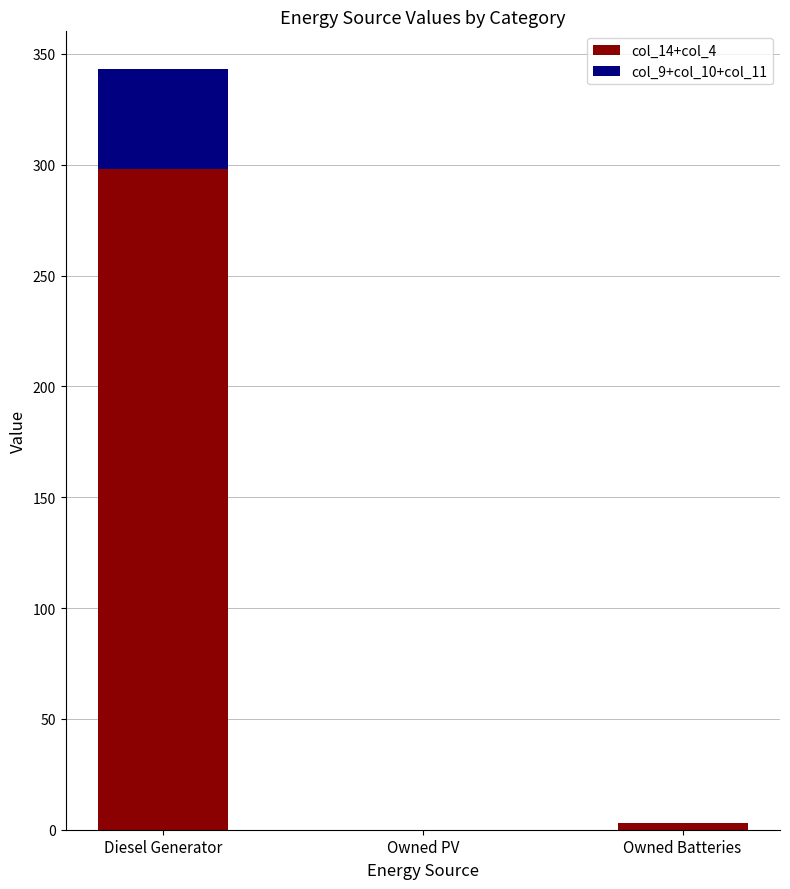

What are all the series names shown in the legend?

col_14+col_4, col_9+col_10+col_11